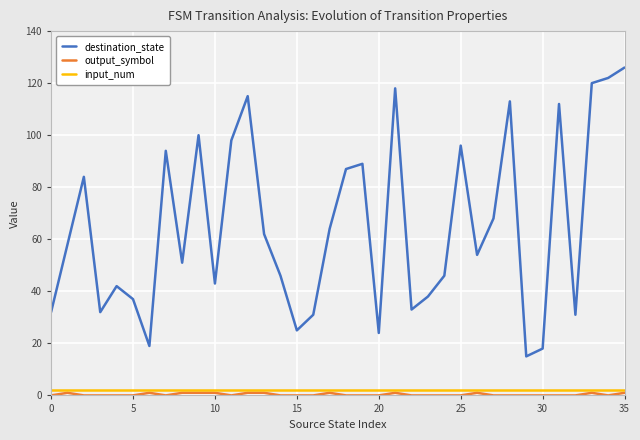

What are all the series names shown in the legend?

destination_state, output_symbol, input_num